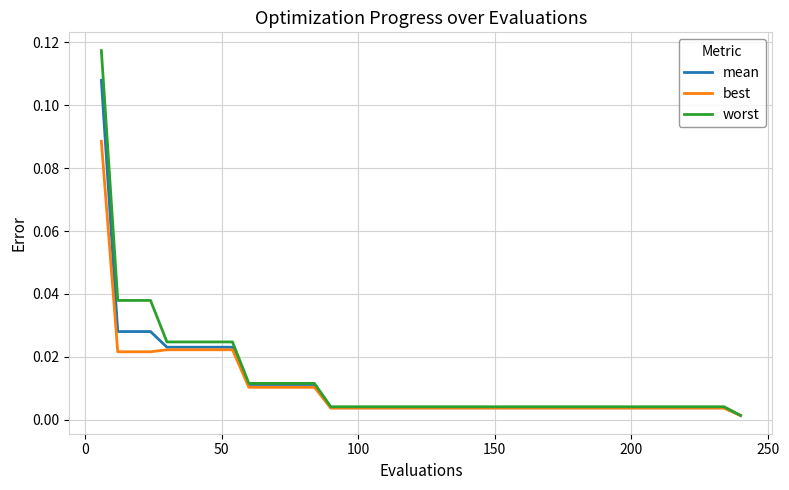

Which series has the largest total across all categories?

worst